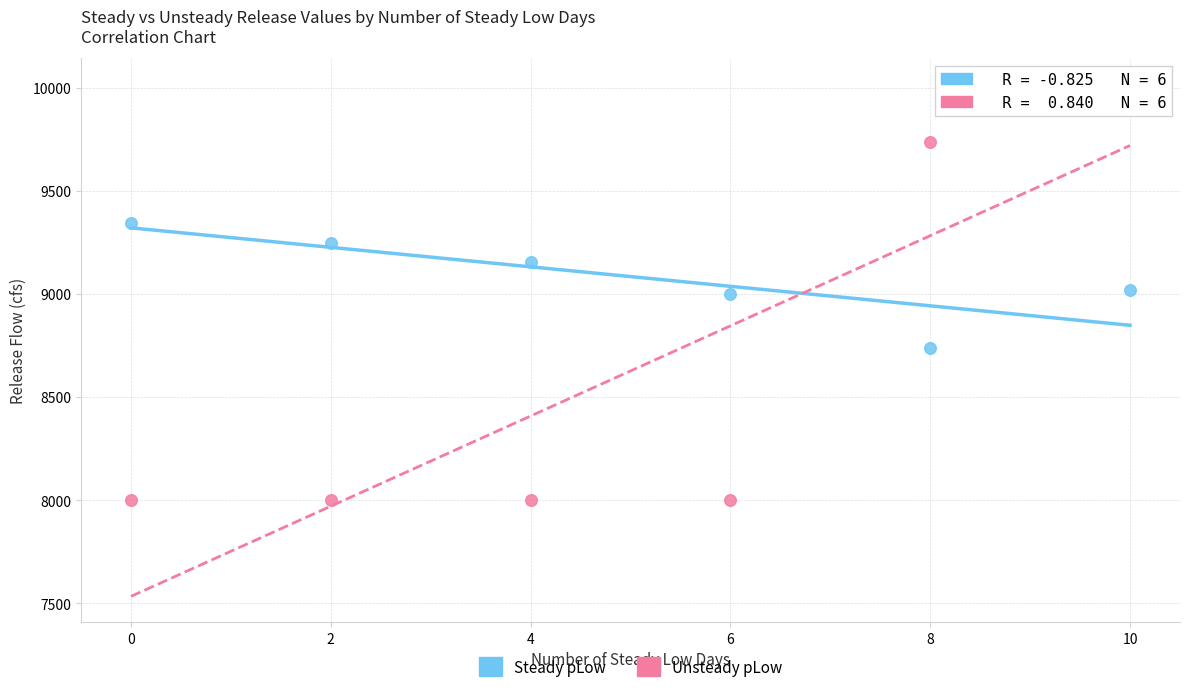

Which series contains the highest Y value?

Unsteady pLow